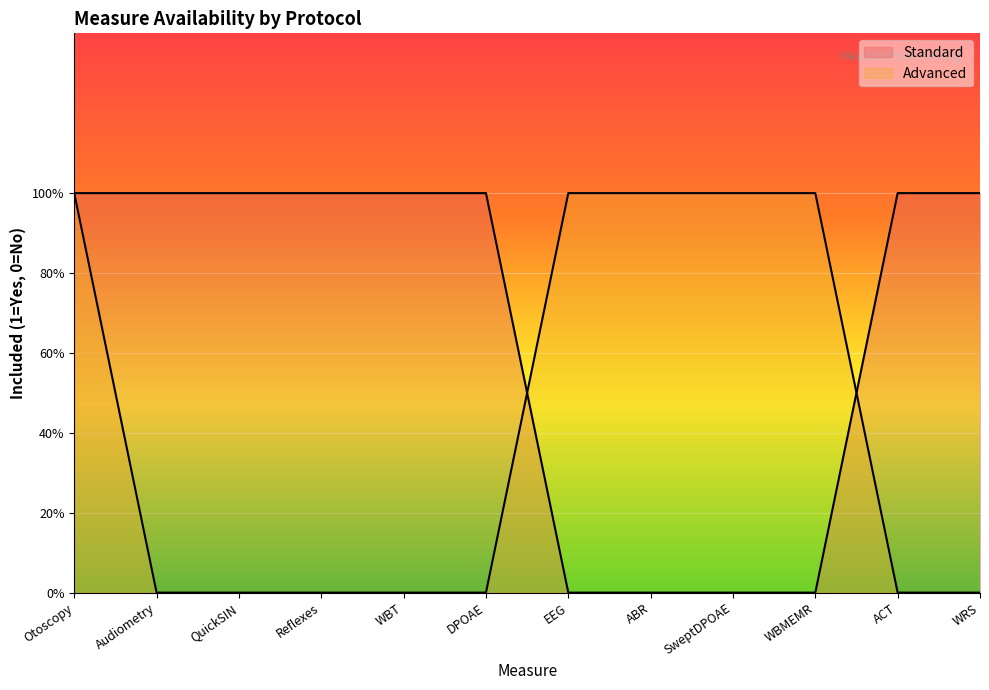

What is the label of the 9th point from the right?

Reflexes